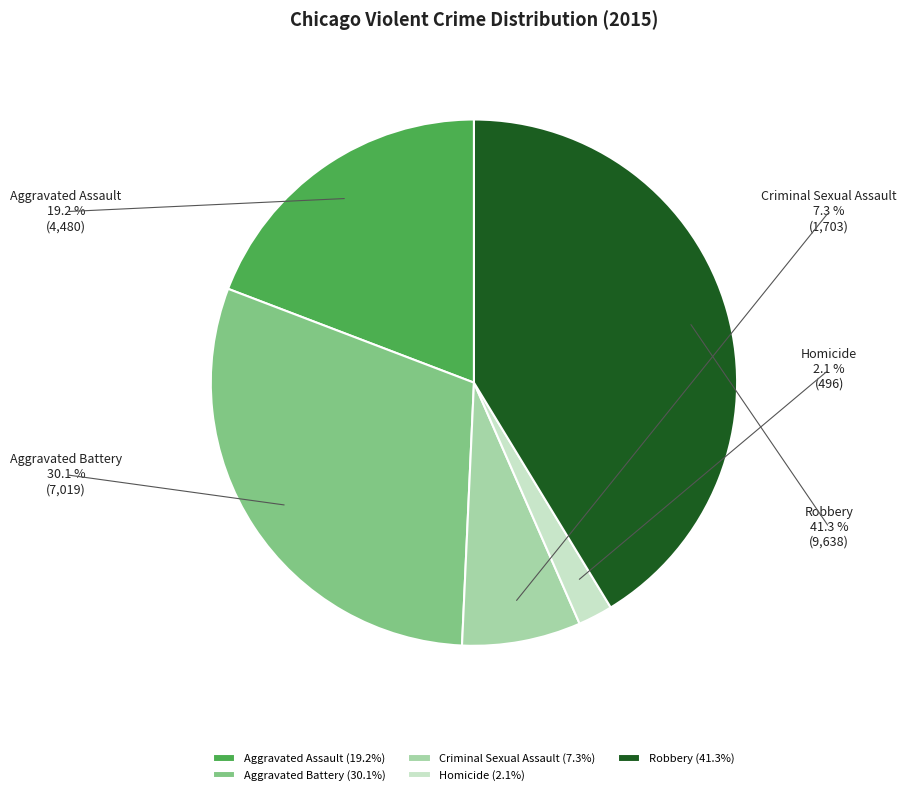

Rank the categories by value from lowest to highest.

Homicide, Criminal Sexual Assault, Aggravated Assault, Aggravated Battery, Robbery